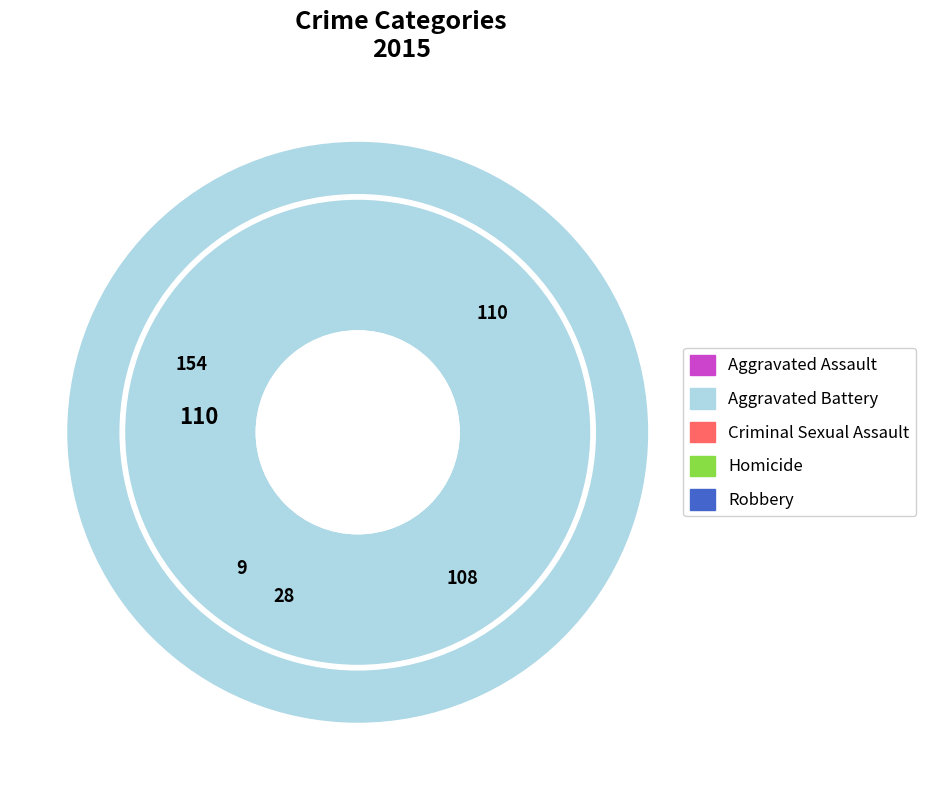

To the nearest percent, what is the difference between the largest and smallest slice percentages?

35%